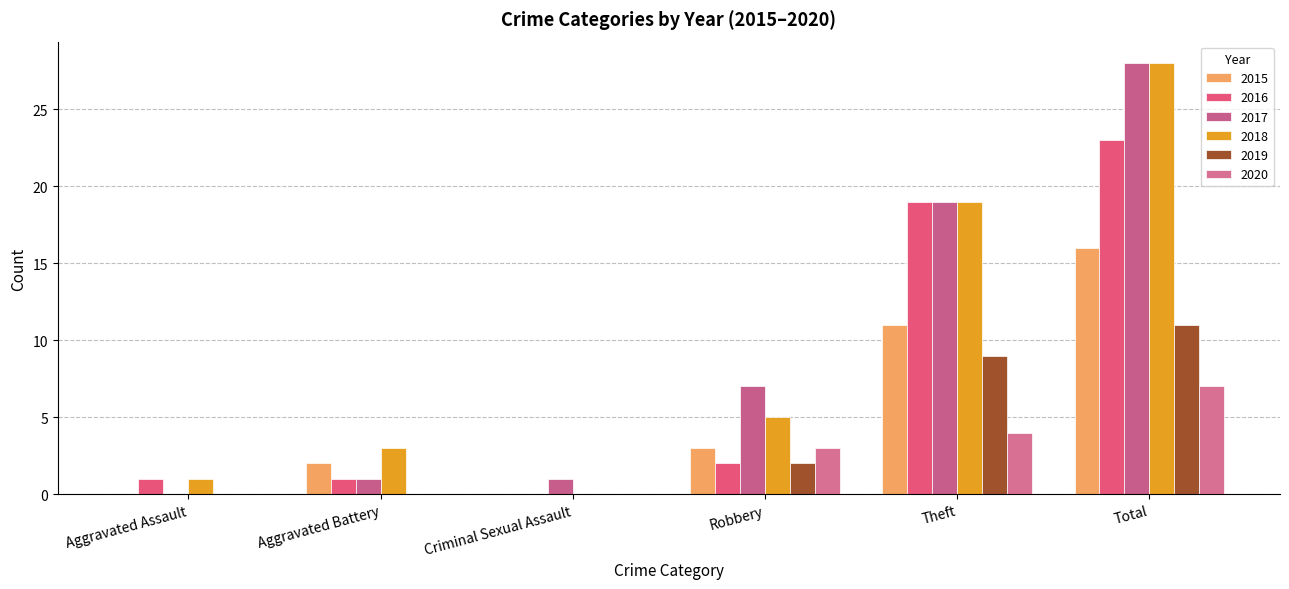

Is it true that 2018 equals 28 at Total?

True